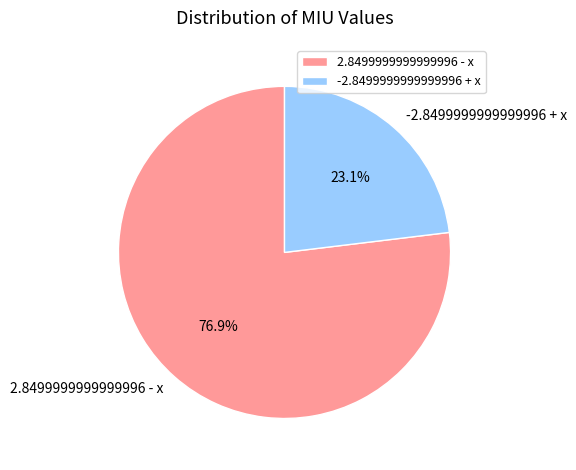

To the nearest percent, what portion does -2.8499999999999996 + x represent?

23%